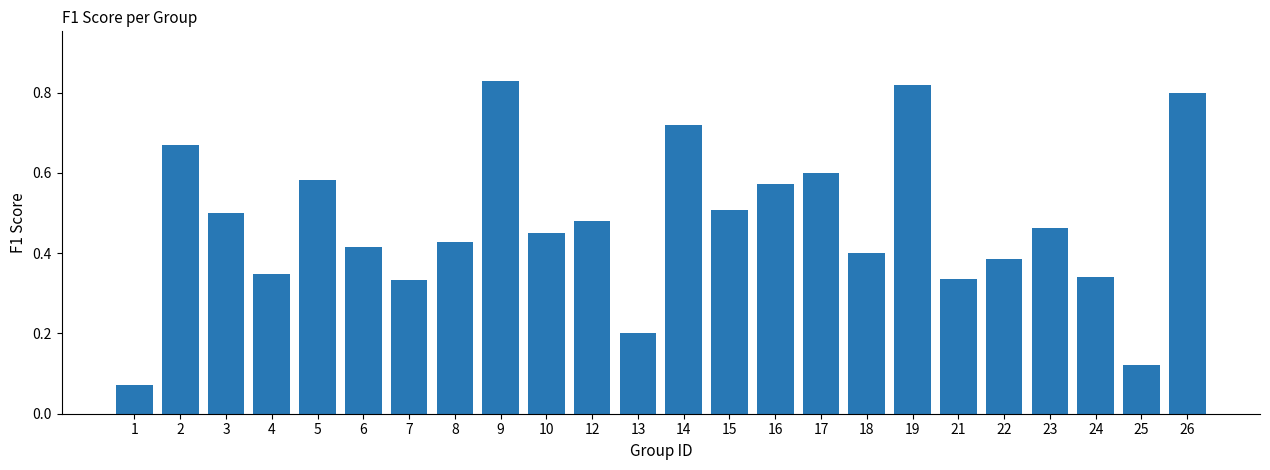

What is the sum of all values?

11.4